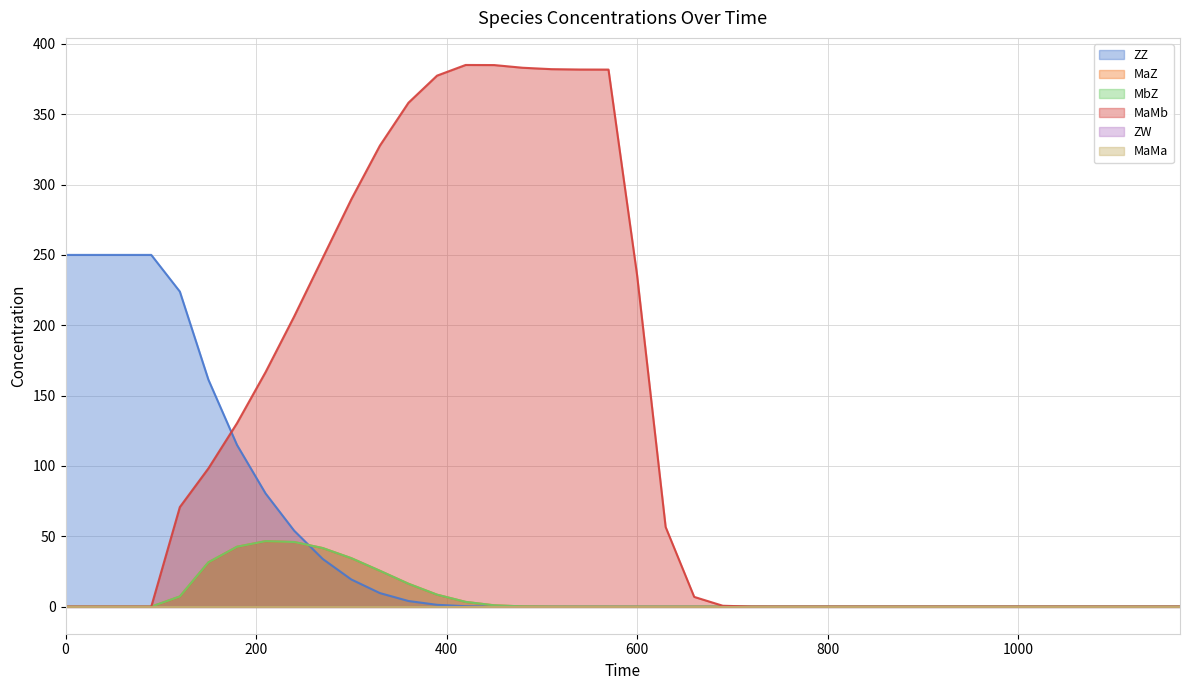

How many intersections are there between MaMb and ZZ?

1